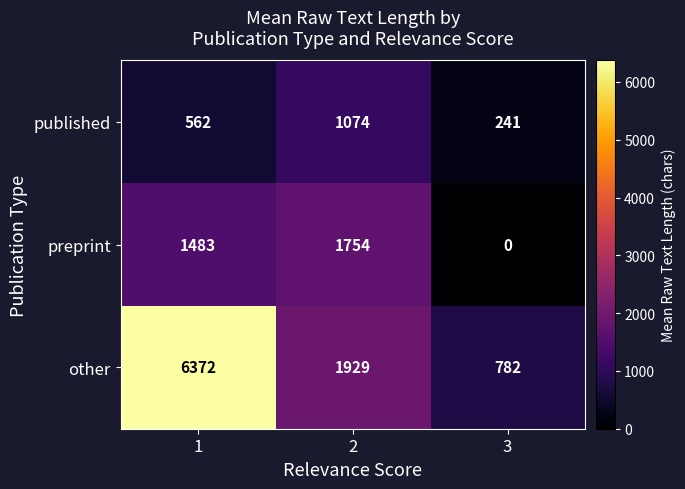

Which category has the lowest value across all series?

3